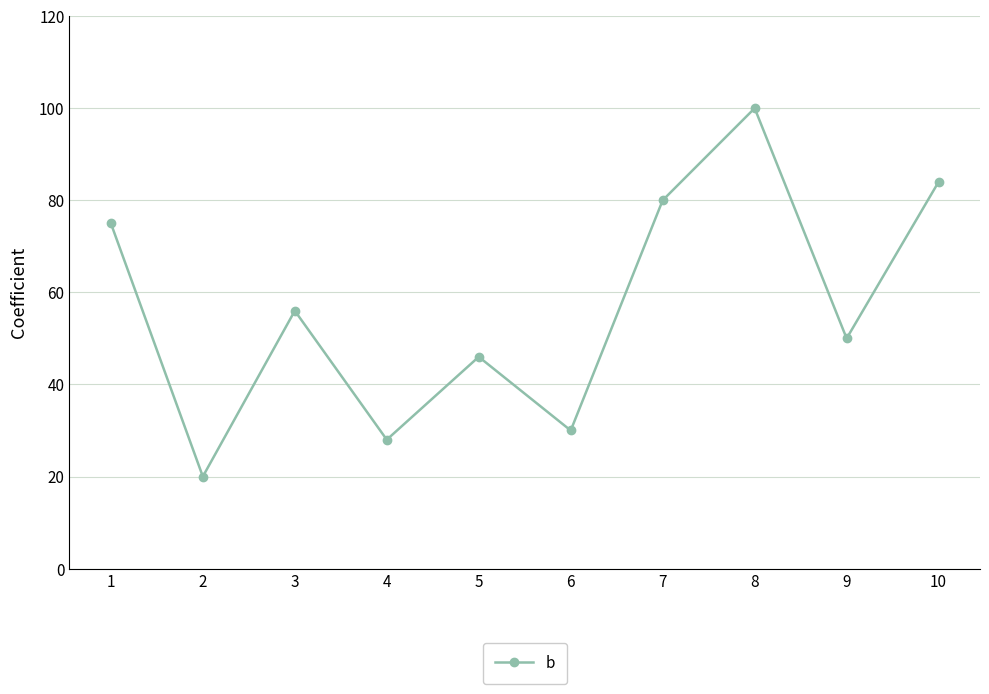

Where does the data first go above 56?

1